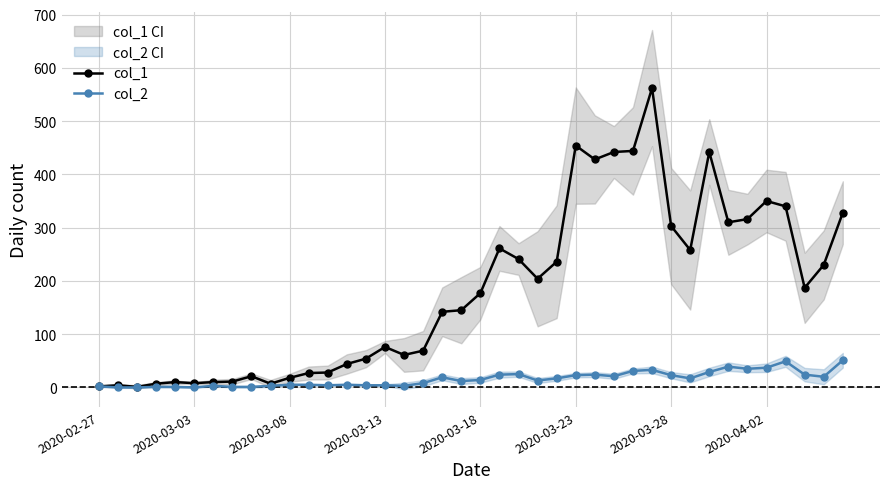

What is the average value of the col_1 series?

181